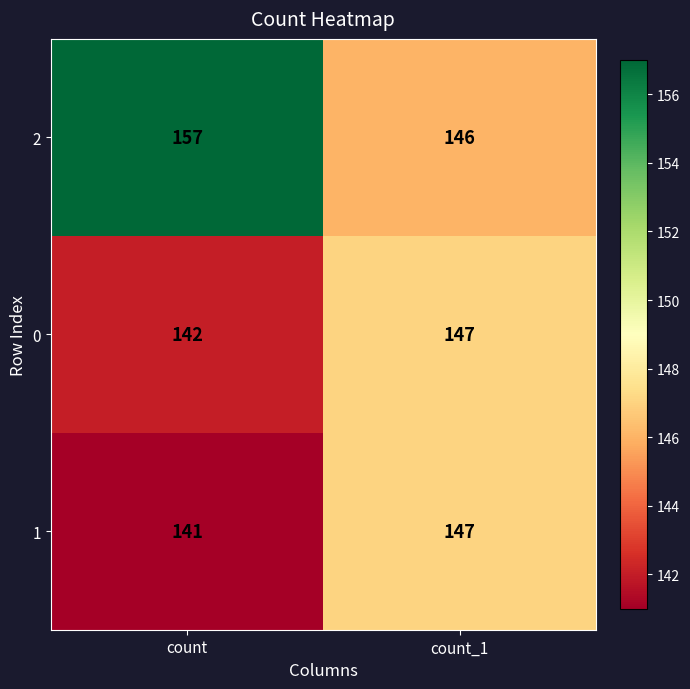

How many values in the 0 series are below 147?

1